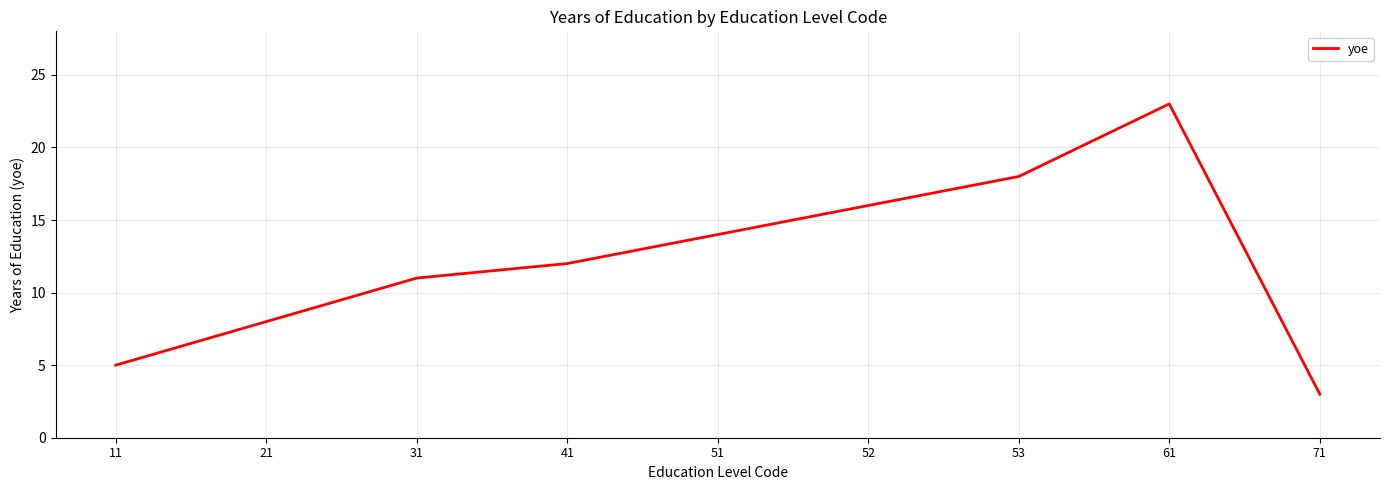

How many lines are shown in the chart?

1